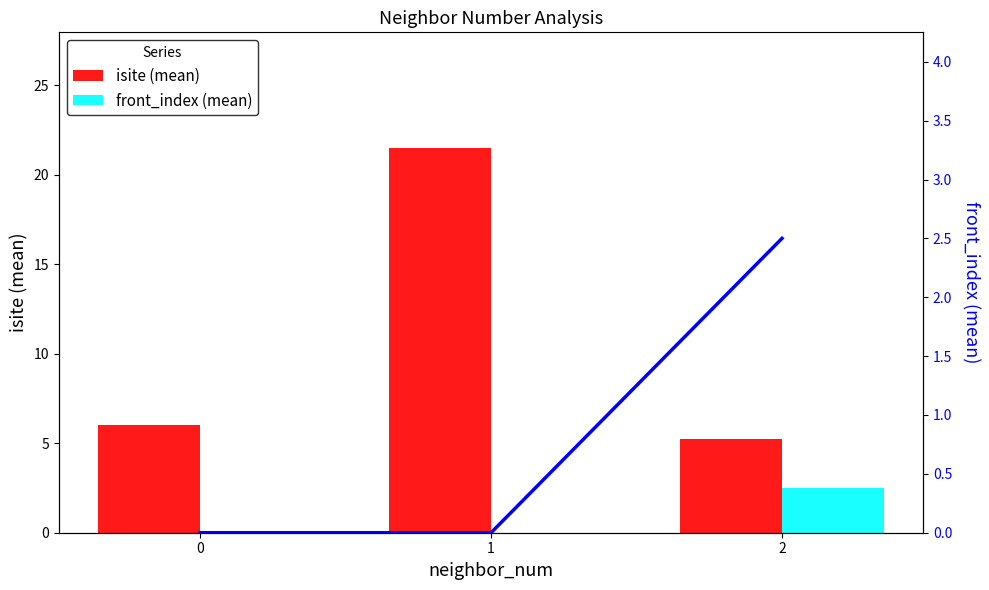

Between 0 and 2, which series saw the biggest shift?

front_index (mean)